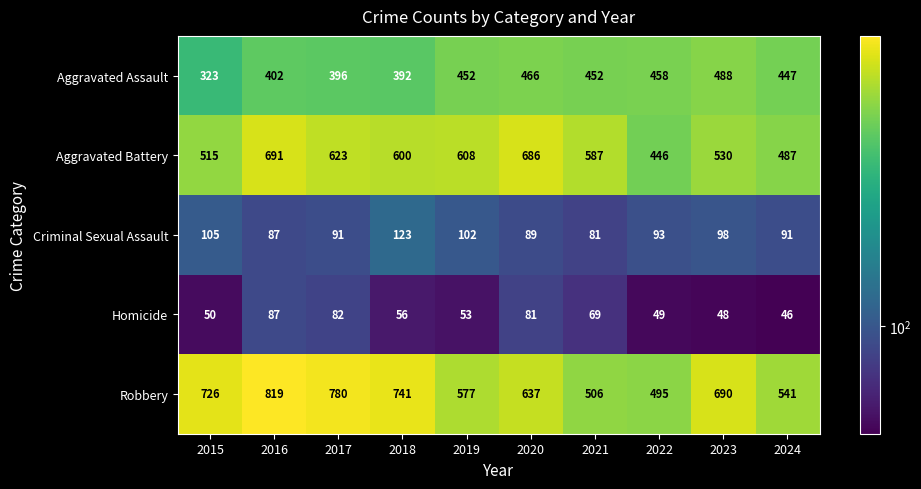

Which label corresponds to the largest value in the chart?

2016